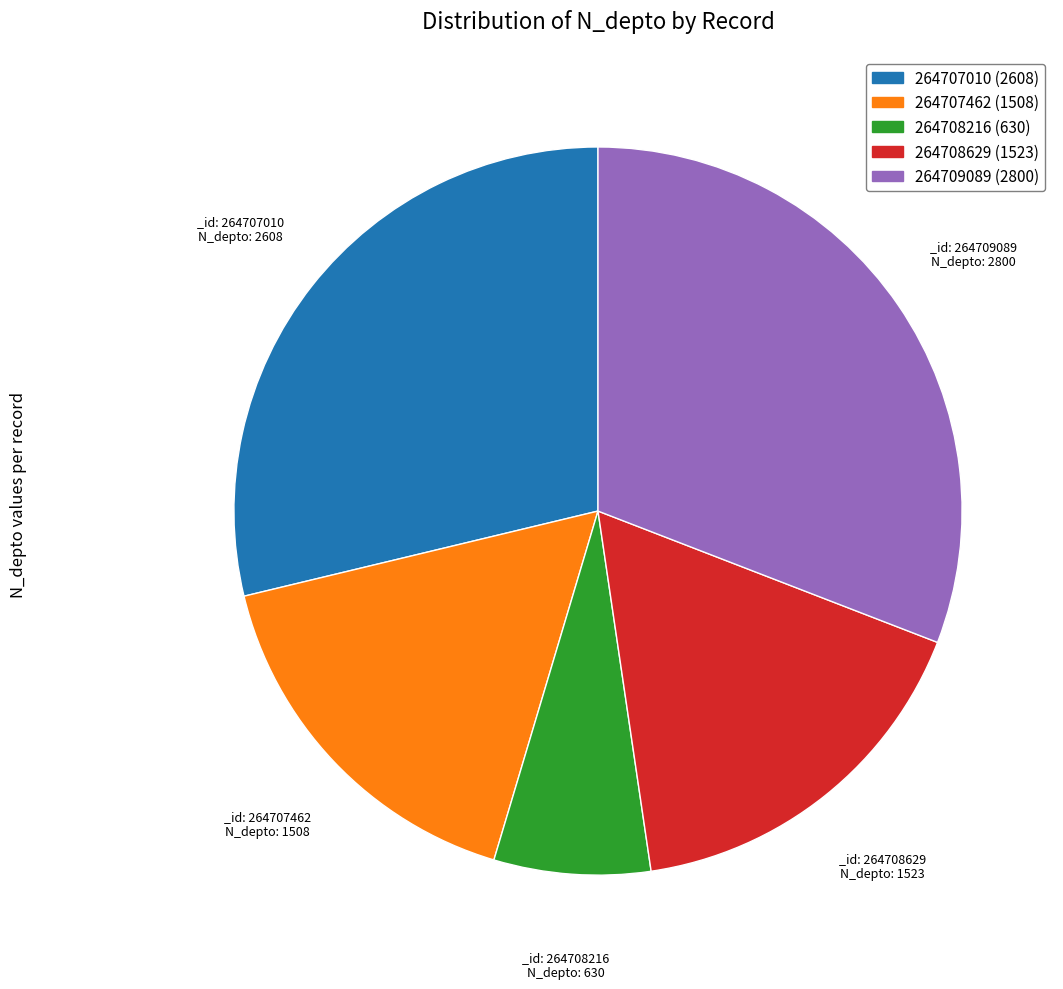

The 264707010 slice represents 29% of the pie. True or false?

True